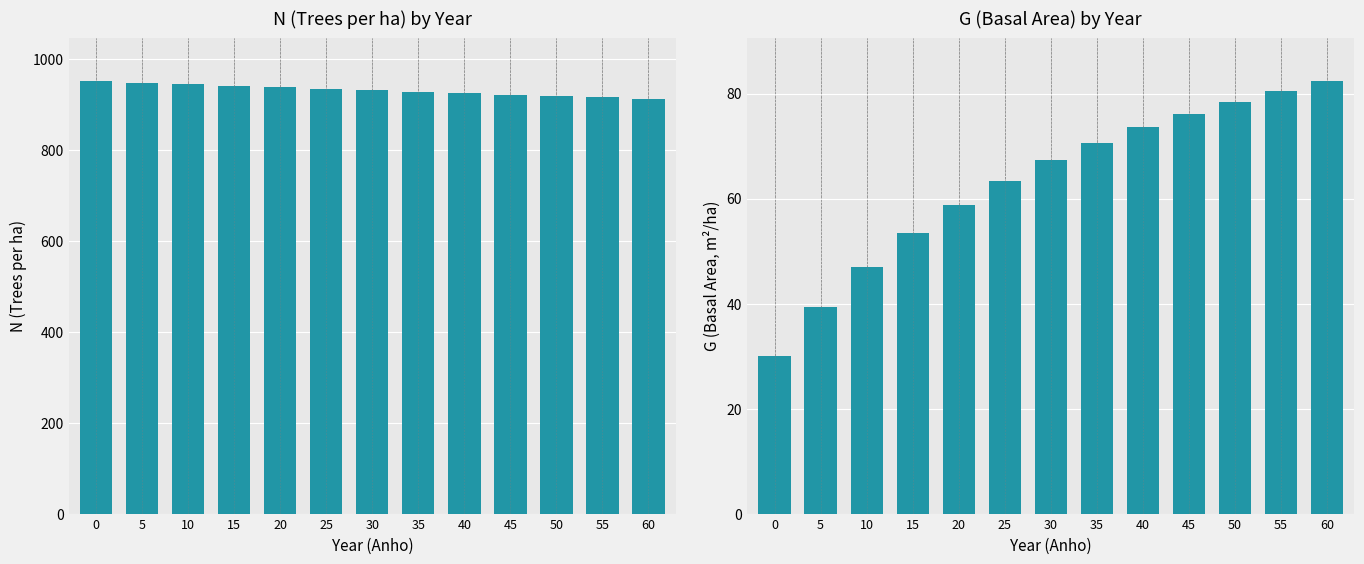

What is the value of the N bar at the 6th from the left?

935.1